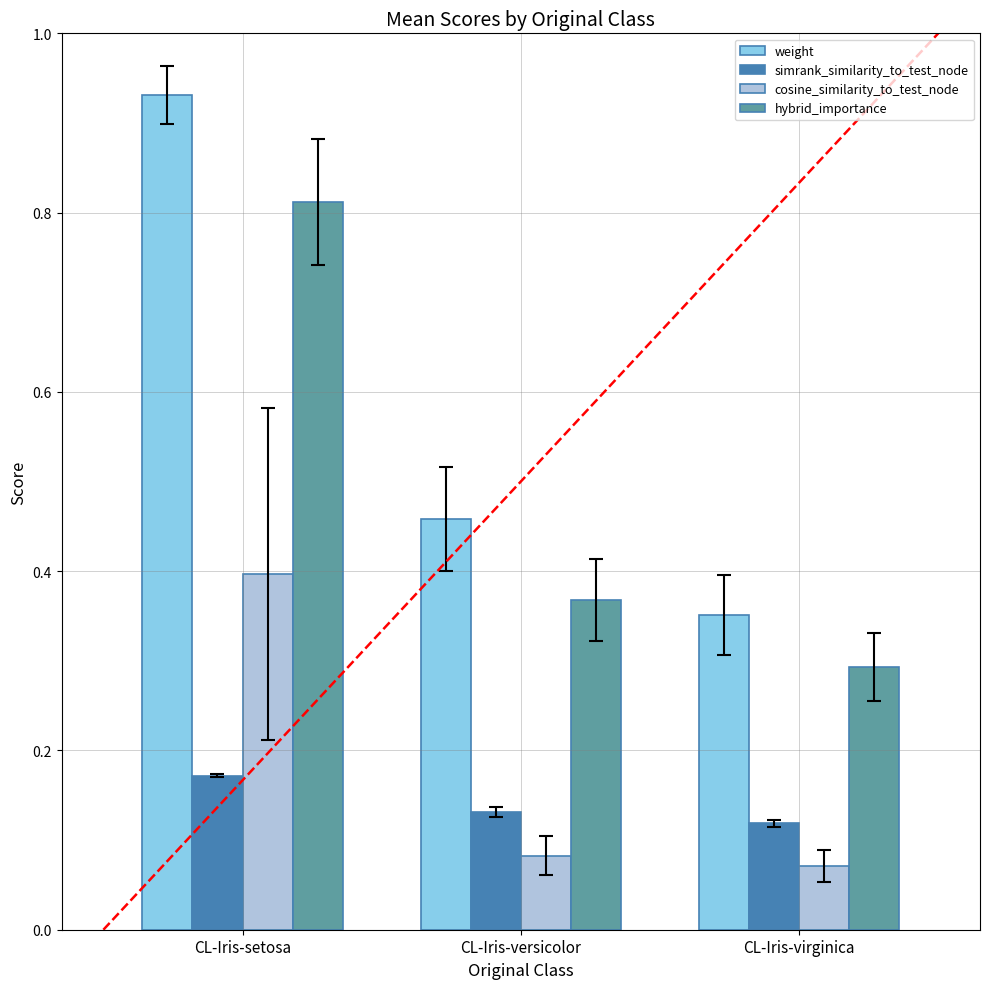

Is it true that hybrid_importance equals 0.3 at CL-Iris-setosa?

False